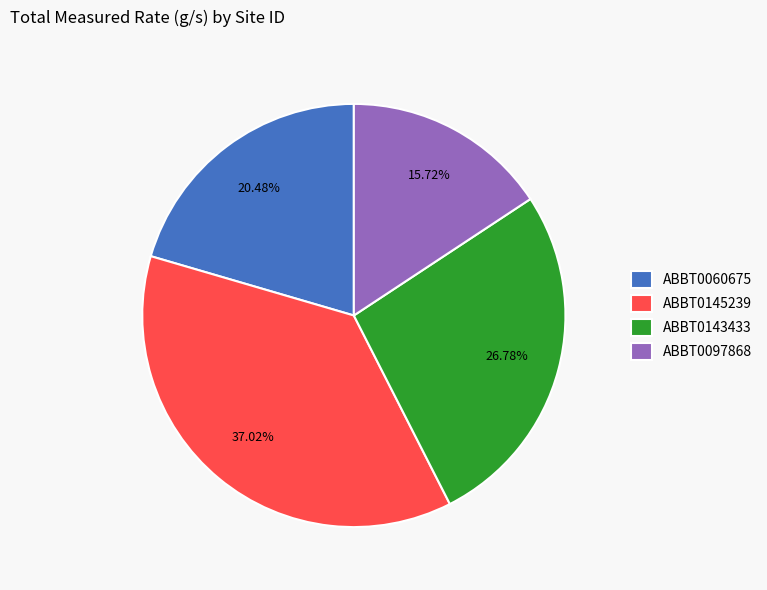

Rank the categories by value from highest to lowest.

ABBT0145239, ABBT0143433, ABBT0060675, ABBT0097868